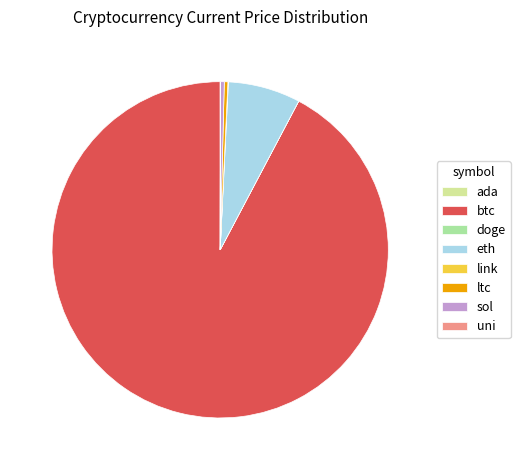

What is the largest slice in the pie chart?

btc